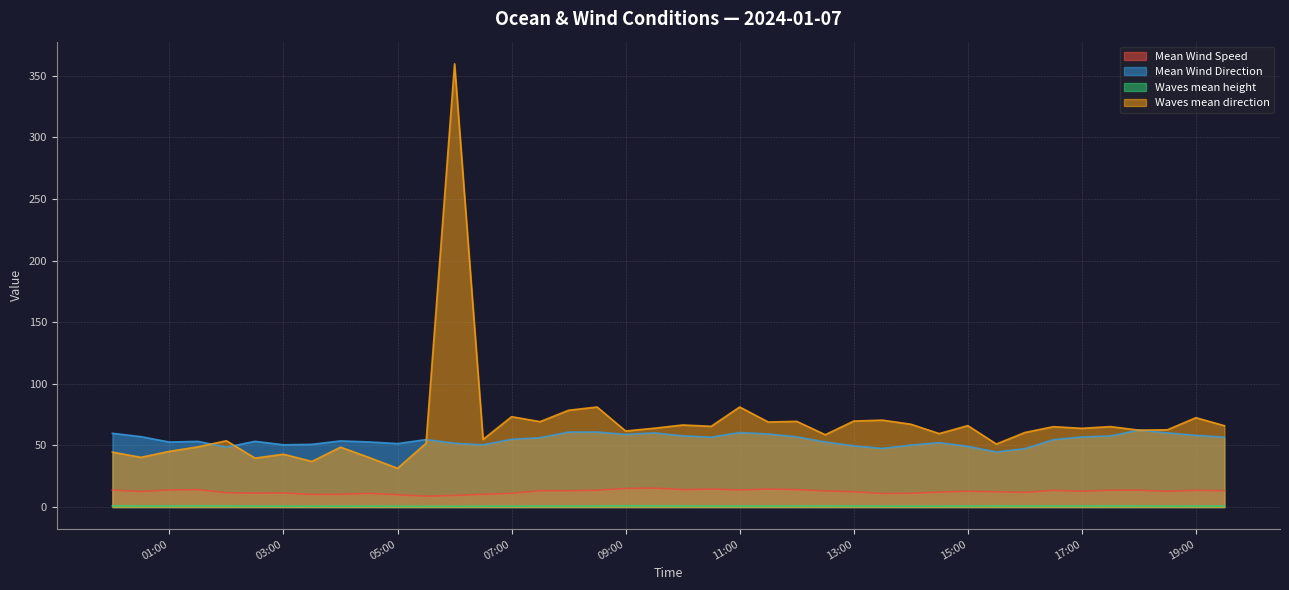

True or false: Mean Wind Speed and Mean Wind Direction intersect in this chart.

False